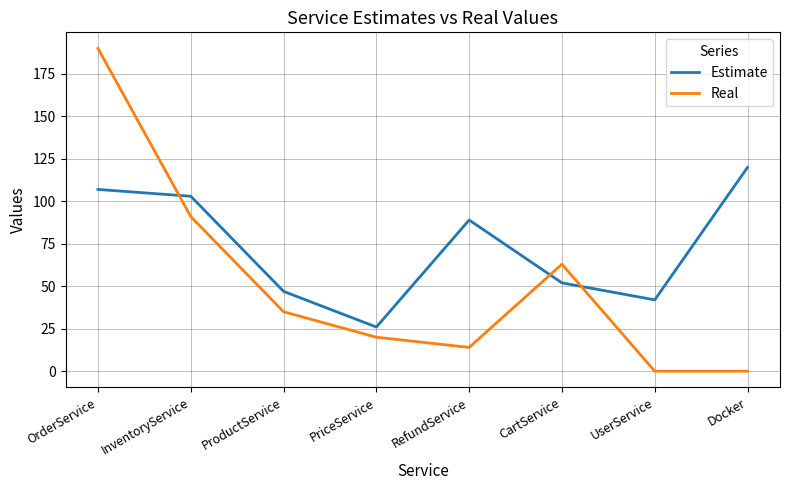

Is it true that Real equals 0 at UserService?

True